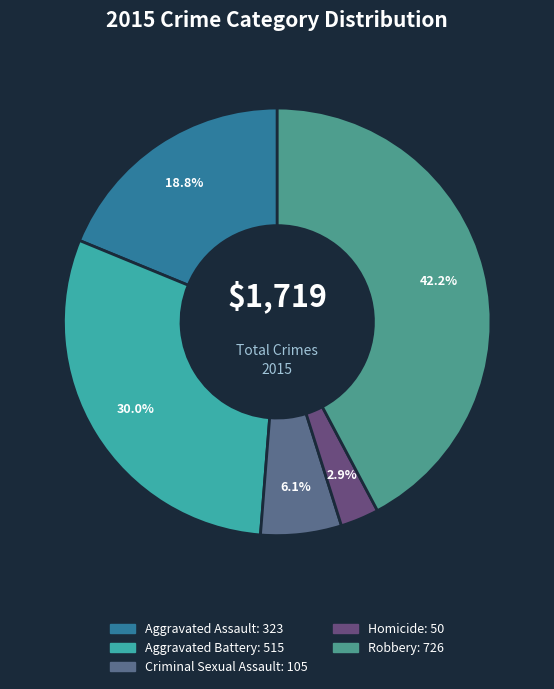

How many segments does this pie chart have?

5